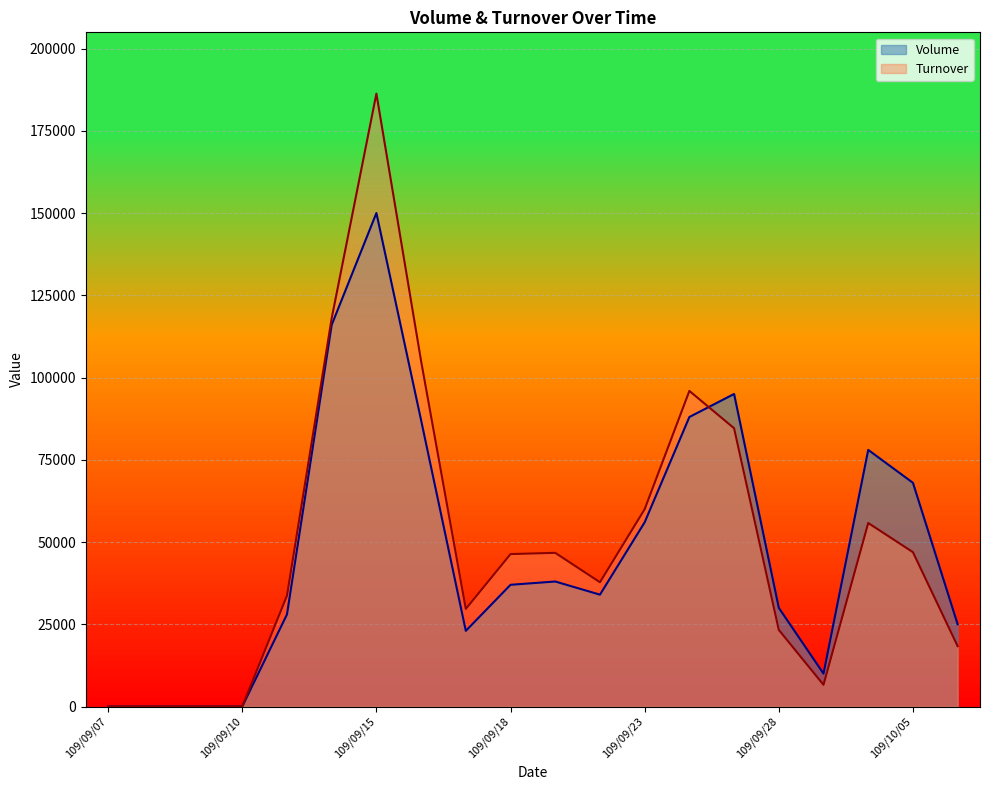

How many lines are shown in the chart?

2